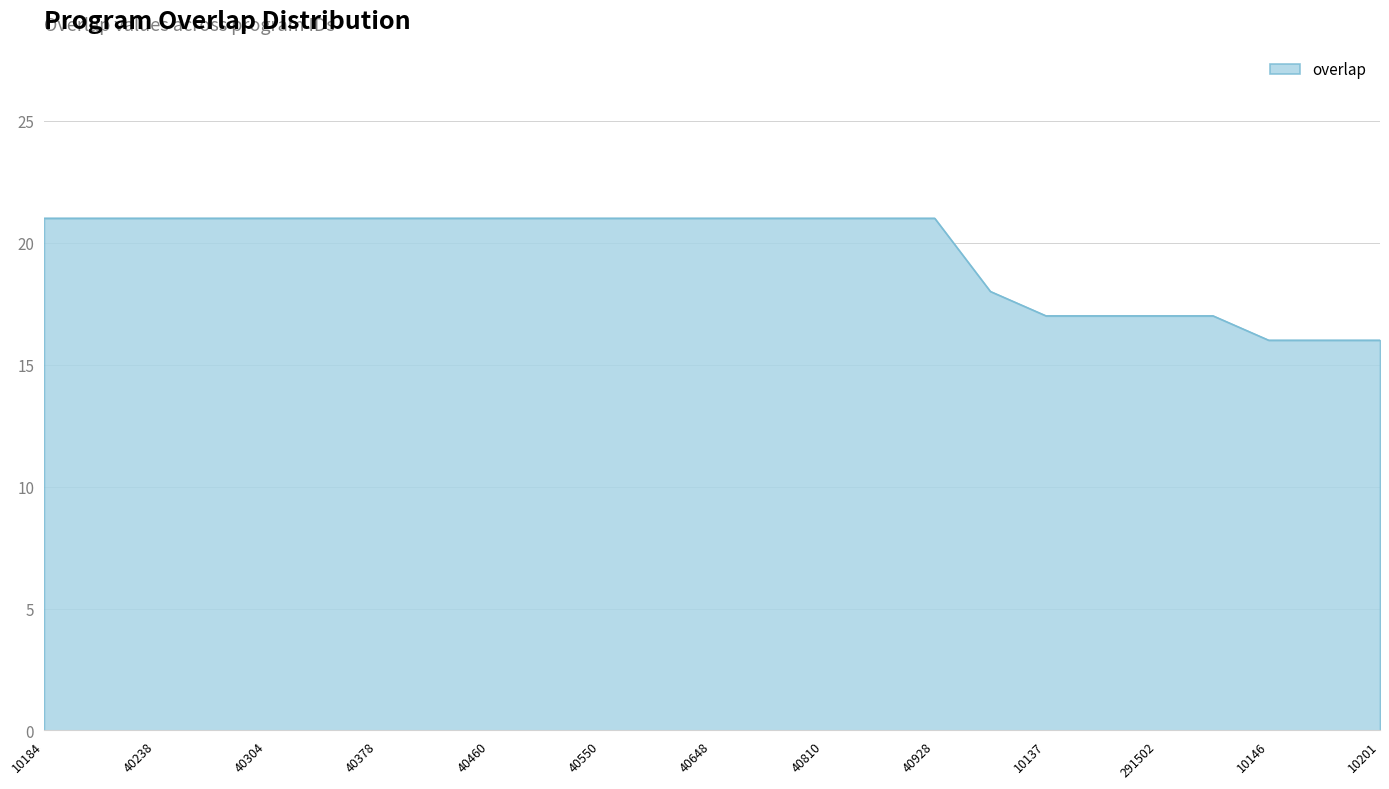

What is the minimum value shown in the chart?

16